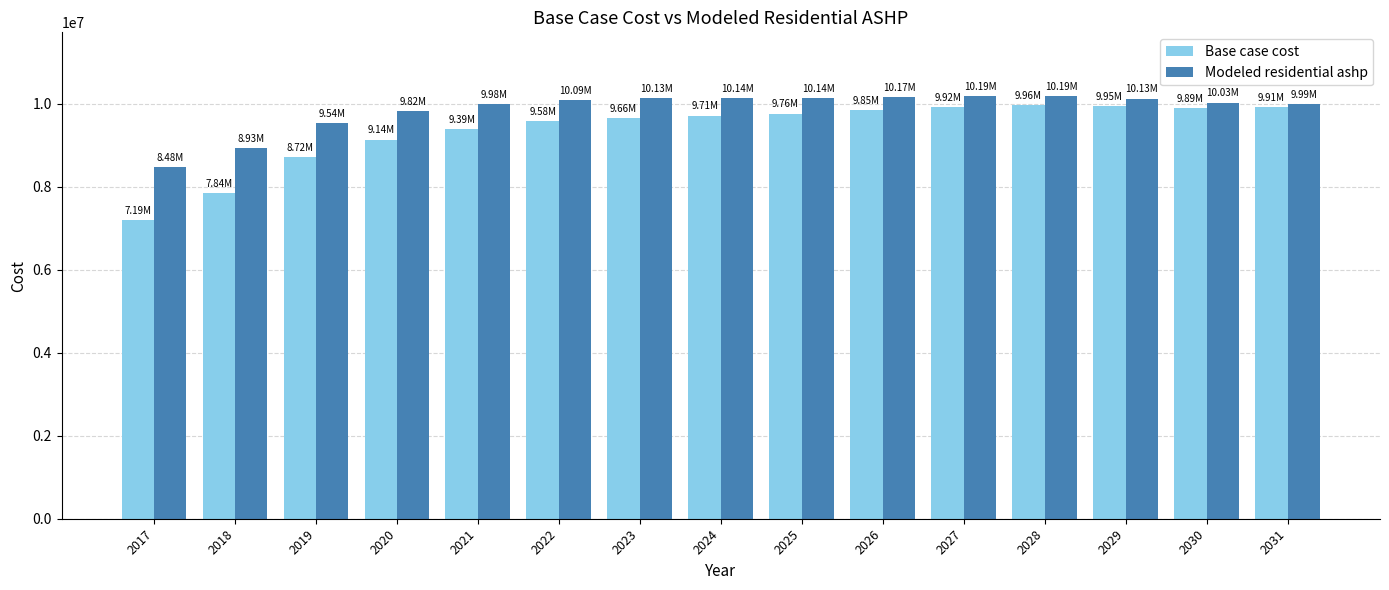

List the series in order of their overall mean, highest first.

Modeled residential ashp, Base case cost